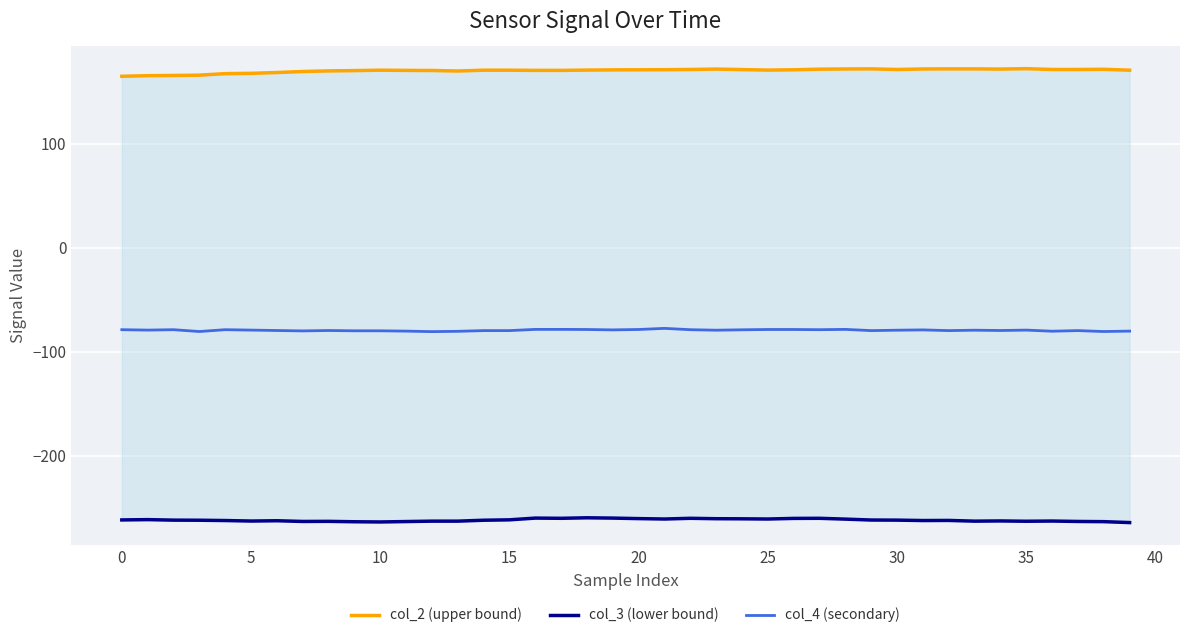

Rank the series by their average value, from highest to lowest.

col_2 (upper bound), col_4 (secondary), col_3 (lower bound)